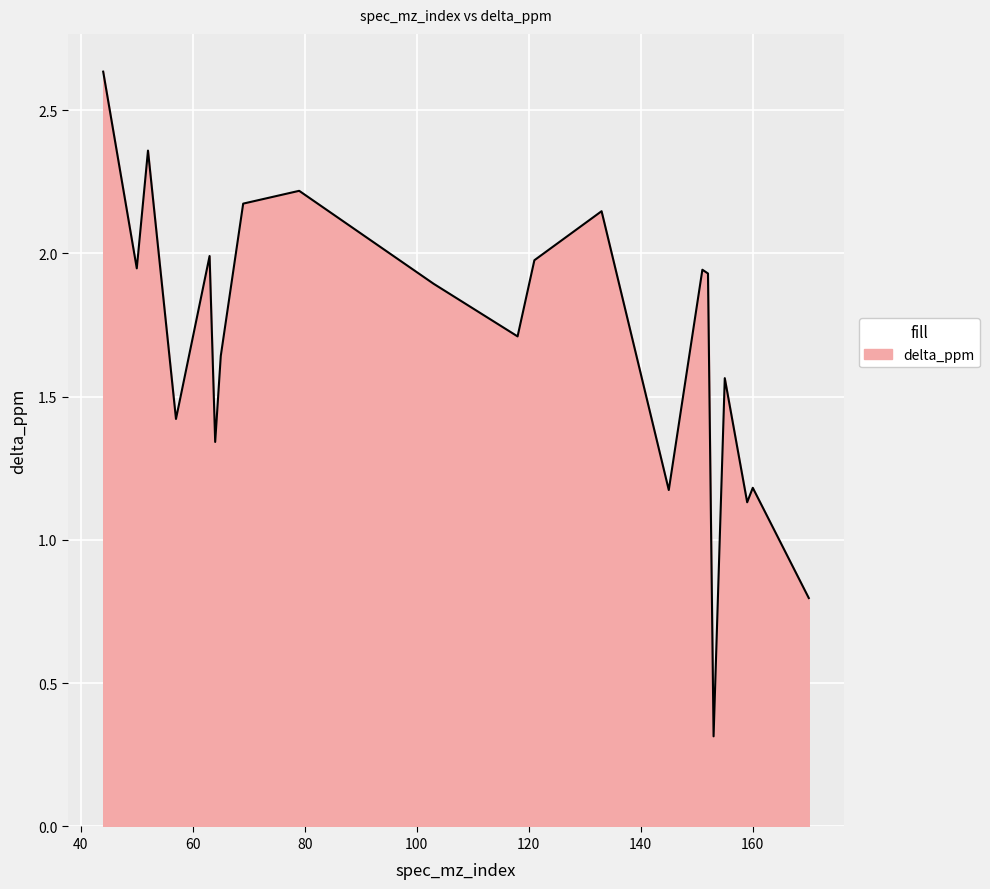

What is the difference between the second highest and minimum values?

2.0